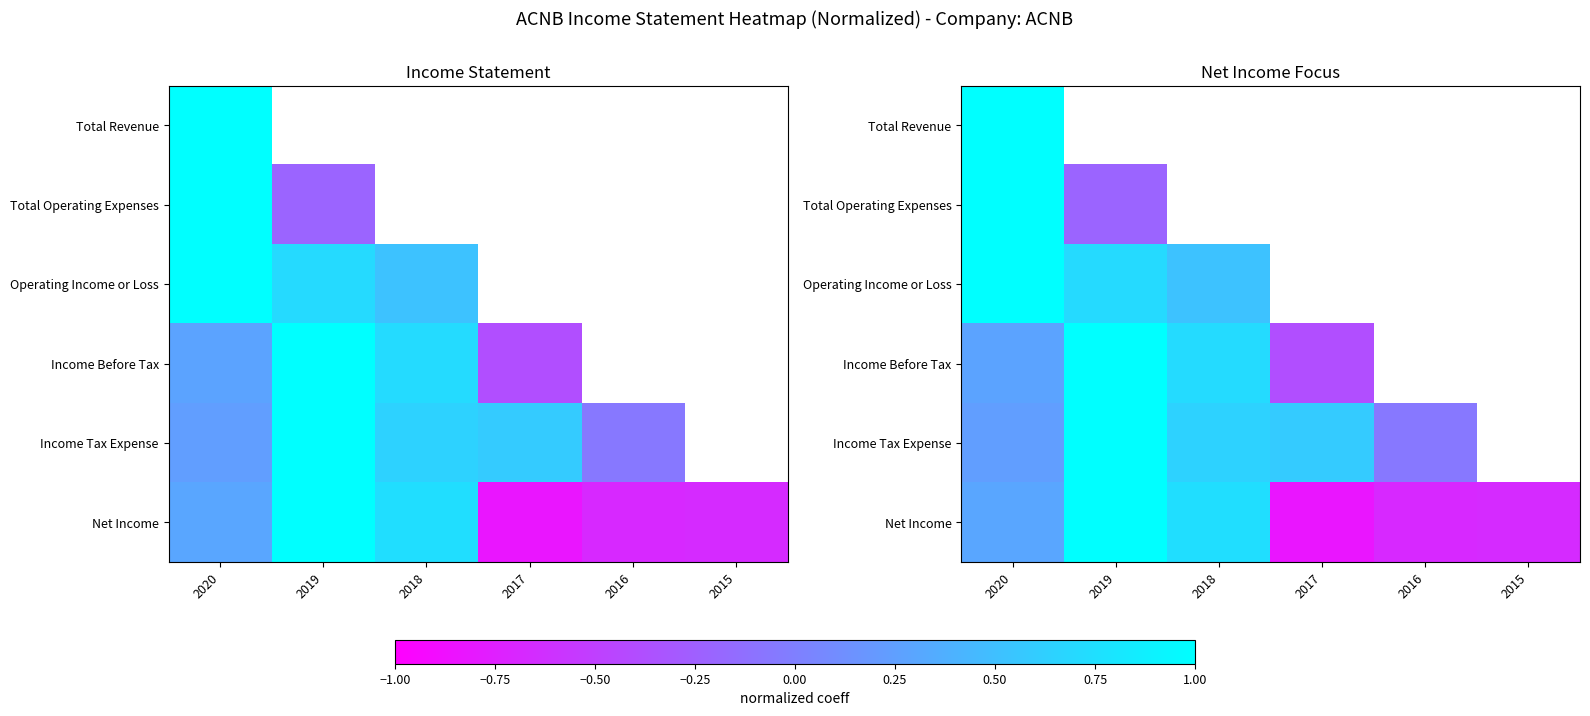

Which series changed the most between 2020 and 2015?

Net Income